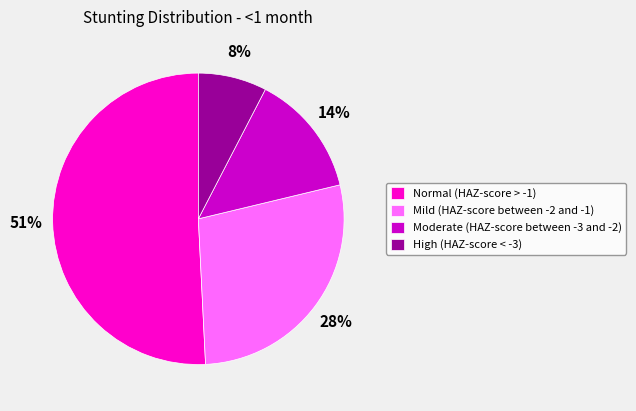

To the nearest percent, what is the difference between the largest and smallest slice percentages?

43%